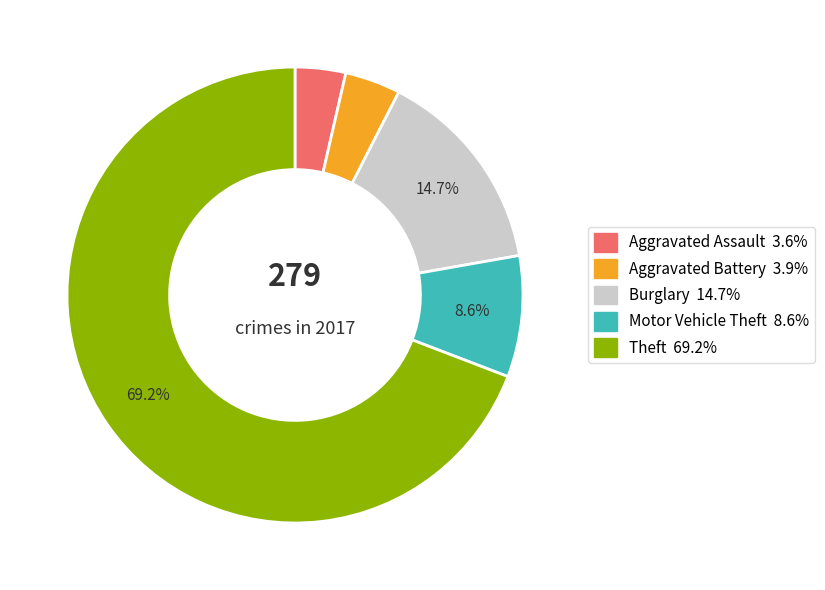

Approximately how many times larger is the value at Aggravated Battery compared to Burglary?

0.3